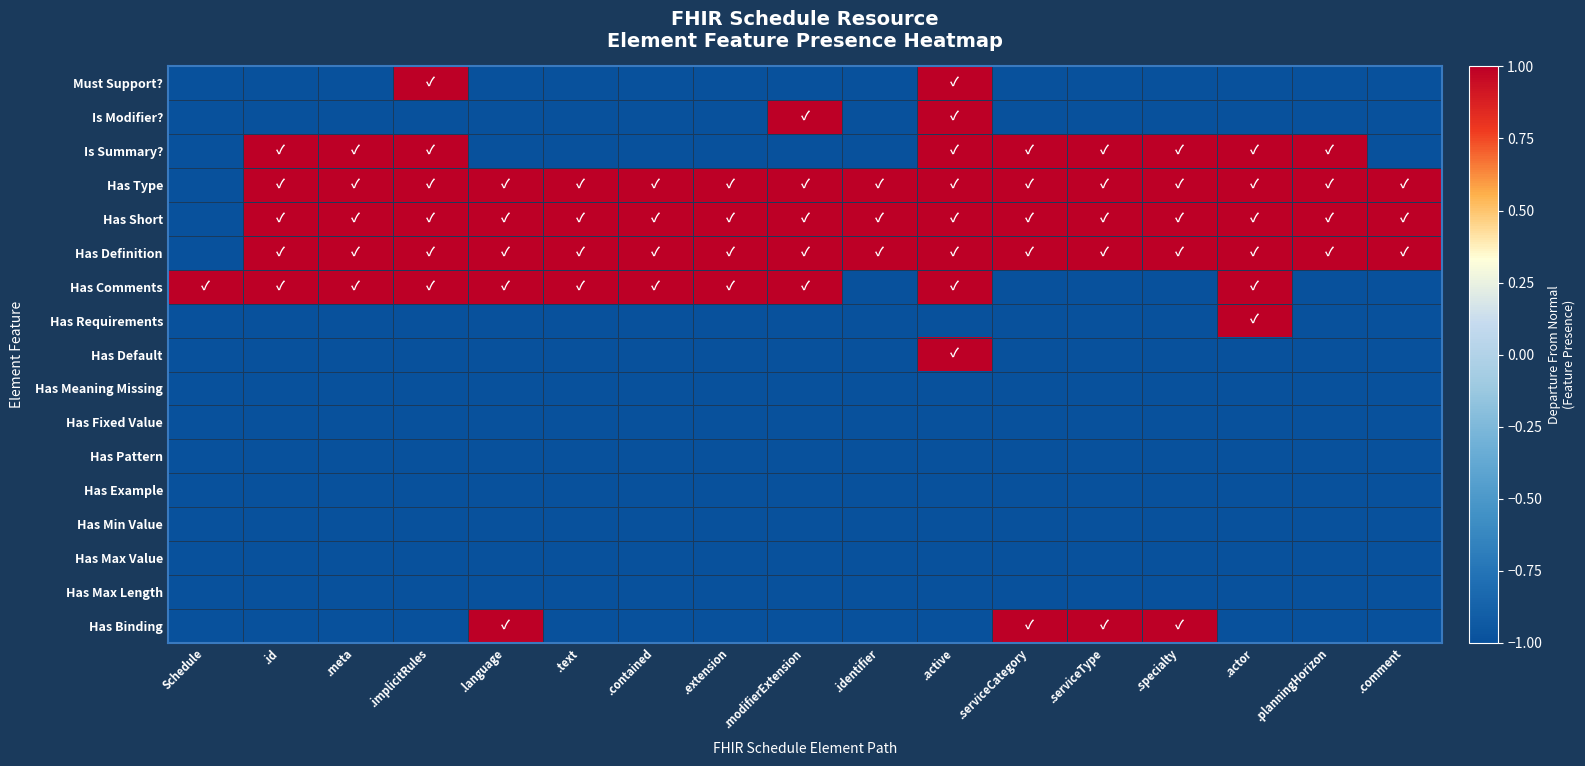

Rank the series at .comment from lowest to highest value.

Must Support?, Is Modifier?, Is Summary?, Has Comments, Has Requirements, Has Default, Has Meaning Missing, Has Fixed Value, Has Pattern, Has Example, Has Min Value, Has Max Value, Has Max Length, Has Binding, Has Type, Has Short, Has Definition